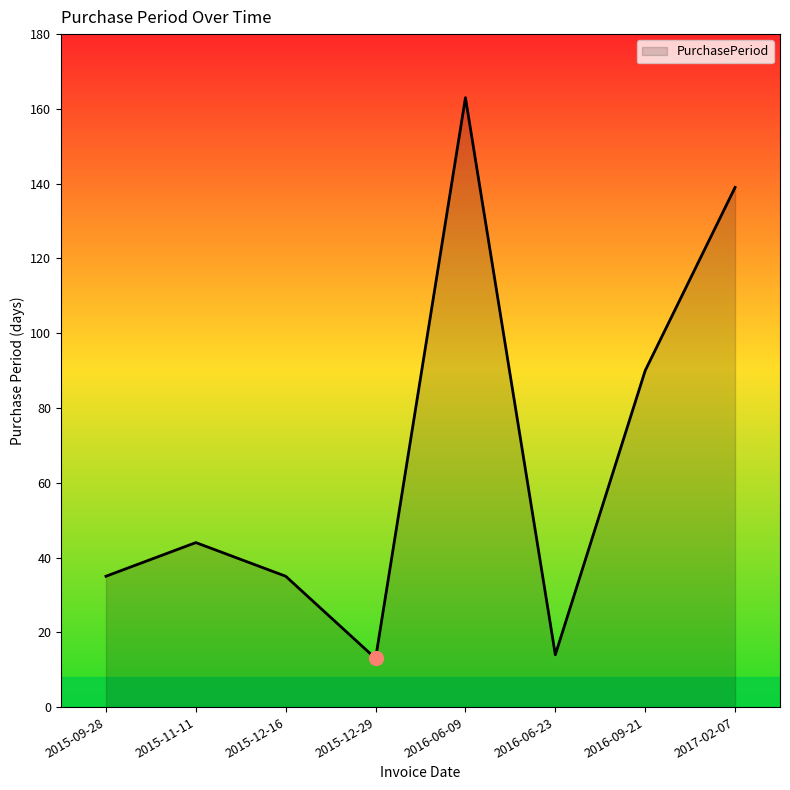

Which has a higher value, 2016-09-21 or 2016-06-23?

2016-09-21